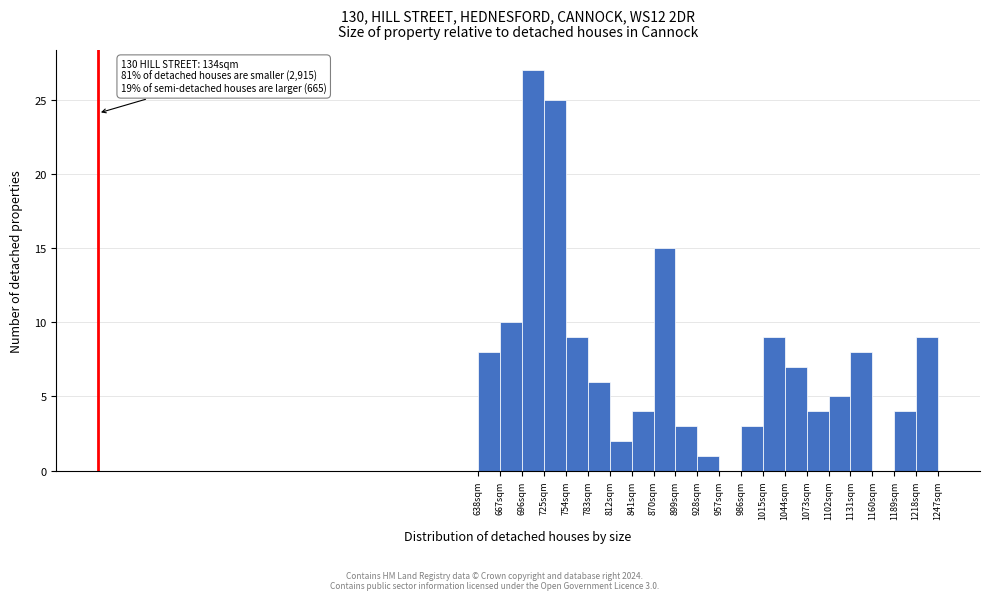

Which range on the x-axis has the tallest bar?

696 to 725